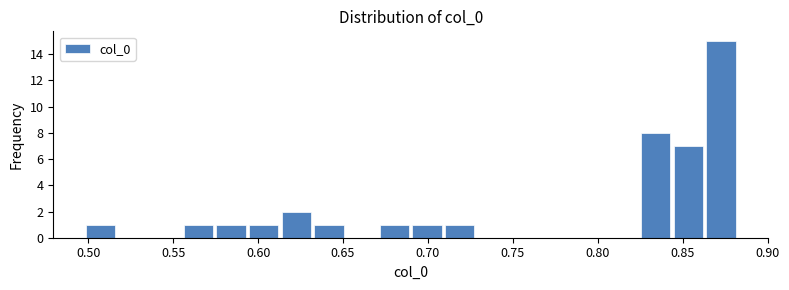

Around what value on the x-axis is the tallest bar? Give the approximate position of its centre, as read against the axis.

0.870